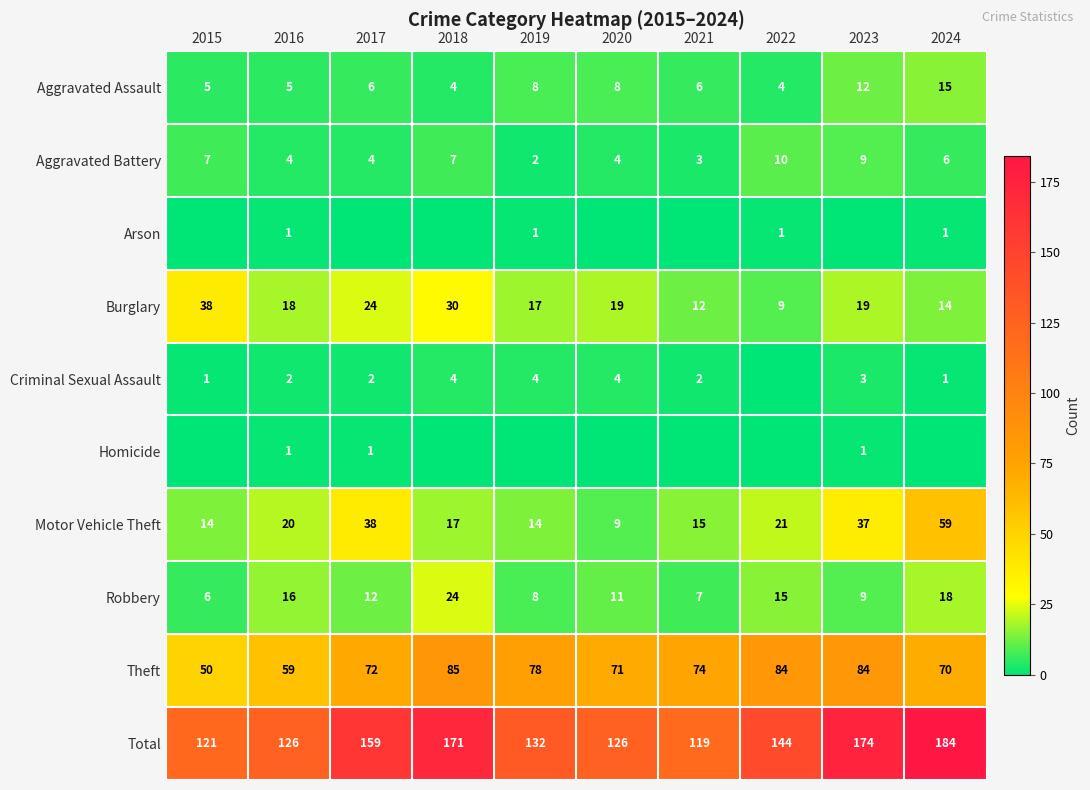

The value of Theft at 2017 is 72. True or false?

True